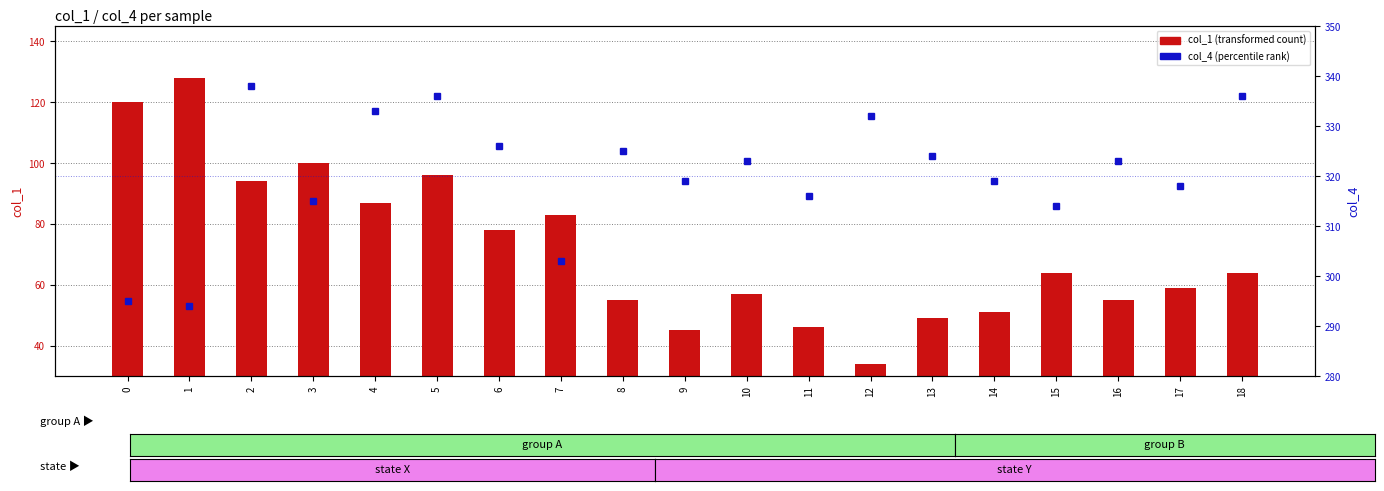

What is the difference between the maximum and minimum values in the col_1 (transformed count) series?

94